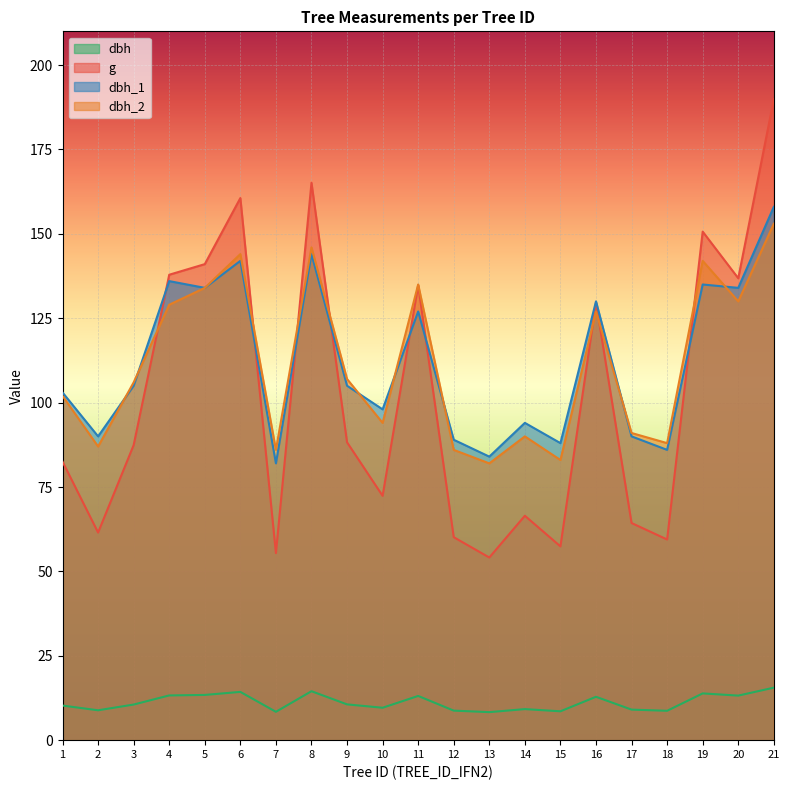

Which category has the highest value across all series?

21